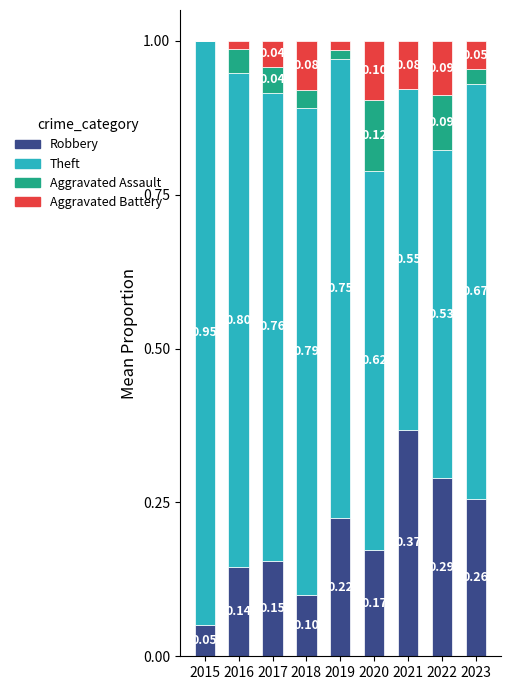

What is the total value across all series at 2018?

1.0